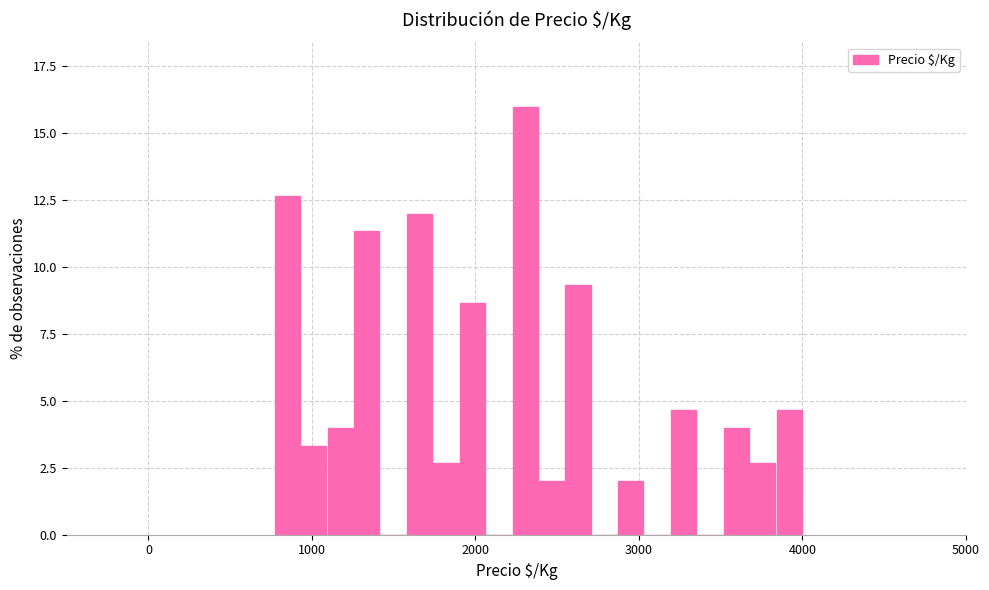

Around what value on the x-axis is the tallest bar? Give the approximate position of its centre, as read against the axis.

2300